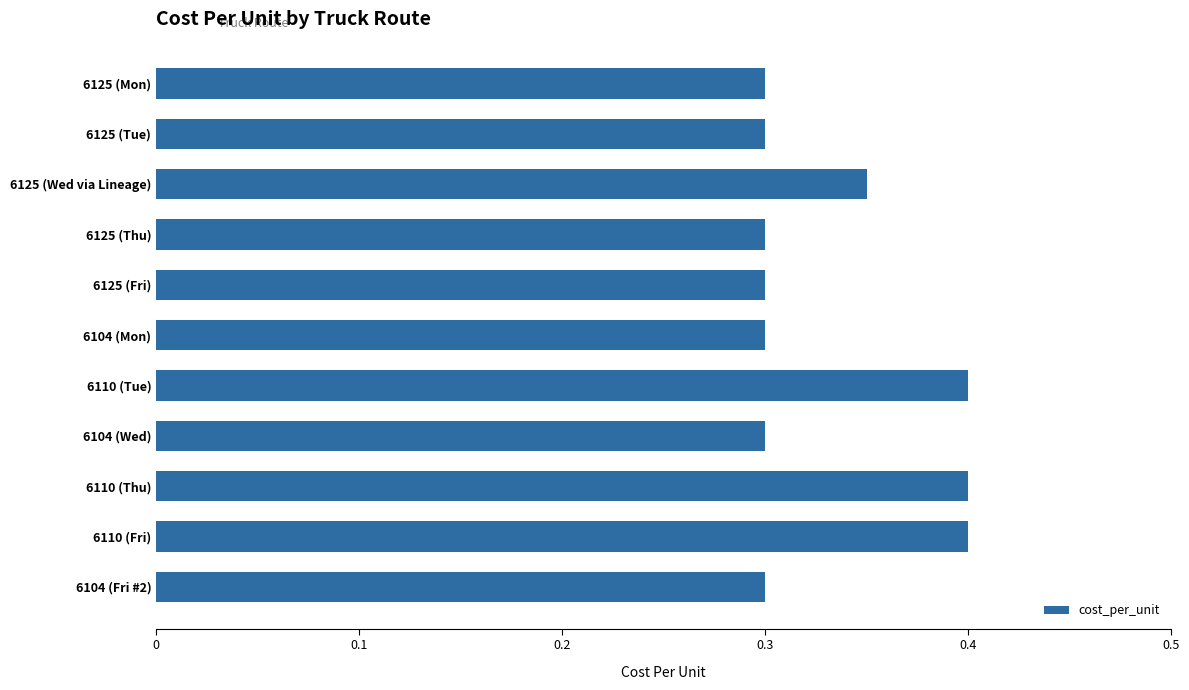

True or false: the data shows 0.3 at 6125 (Thu).

True